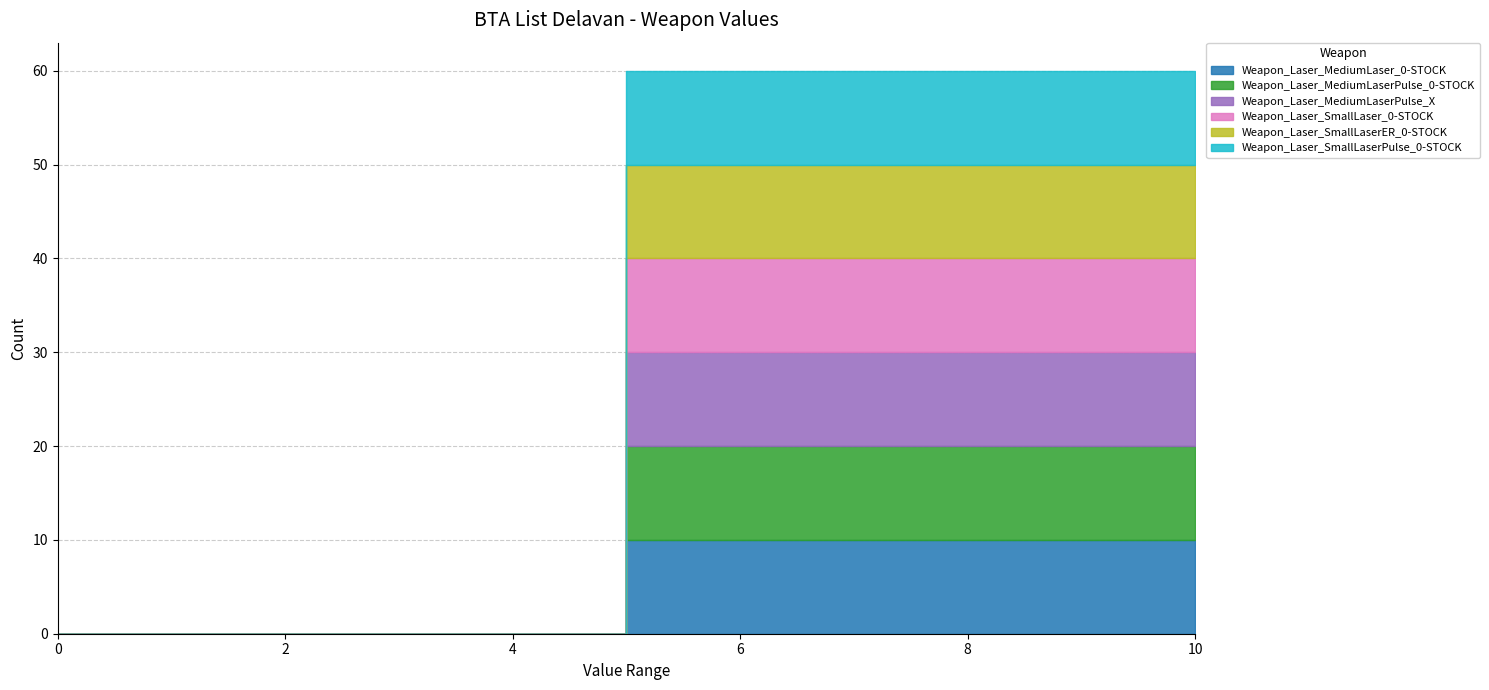

Count the number of categories in the chart.

2